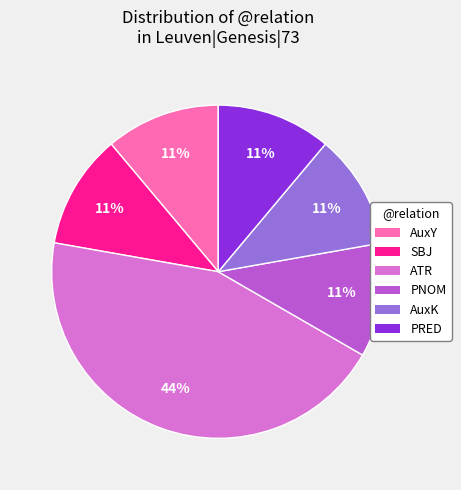

What is the ratio of the value at SBJ to the value at PRED?

1.0